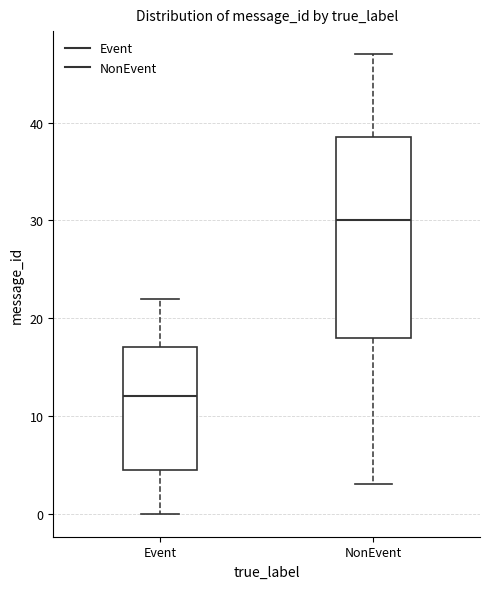

Reading left to right, read every box against the y-axis: the position of its median line, the range the box covers, and the ends of its whiskers. The values are not printed on the chart, so give them approximately, as read against the axis.

Event: median 12, box 5 to 17, whiskers 0 to 22
NonEvent: median 30, box 18 to 39, whiskers 3 to 47